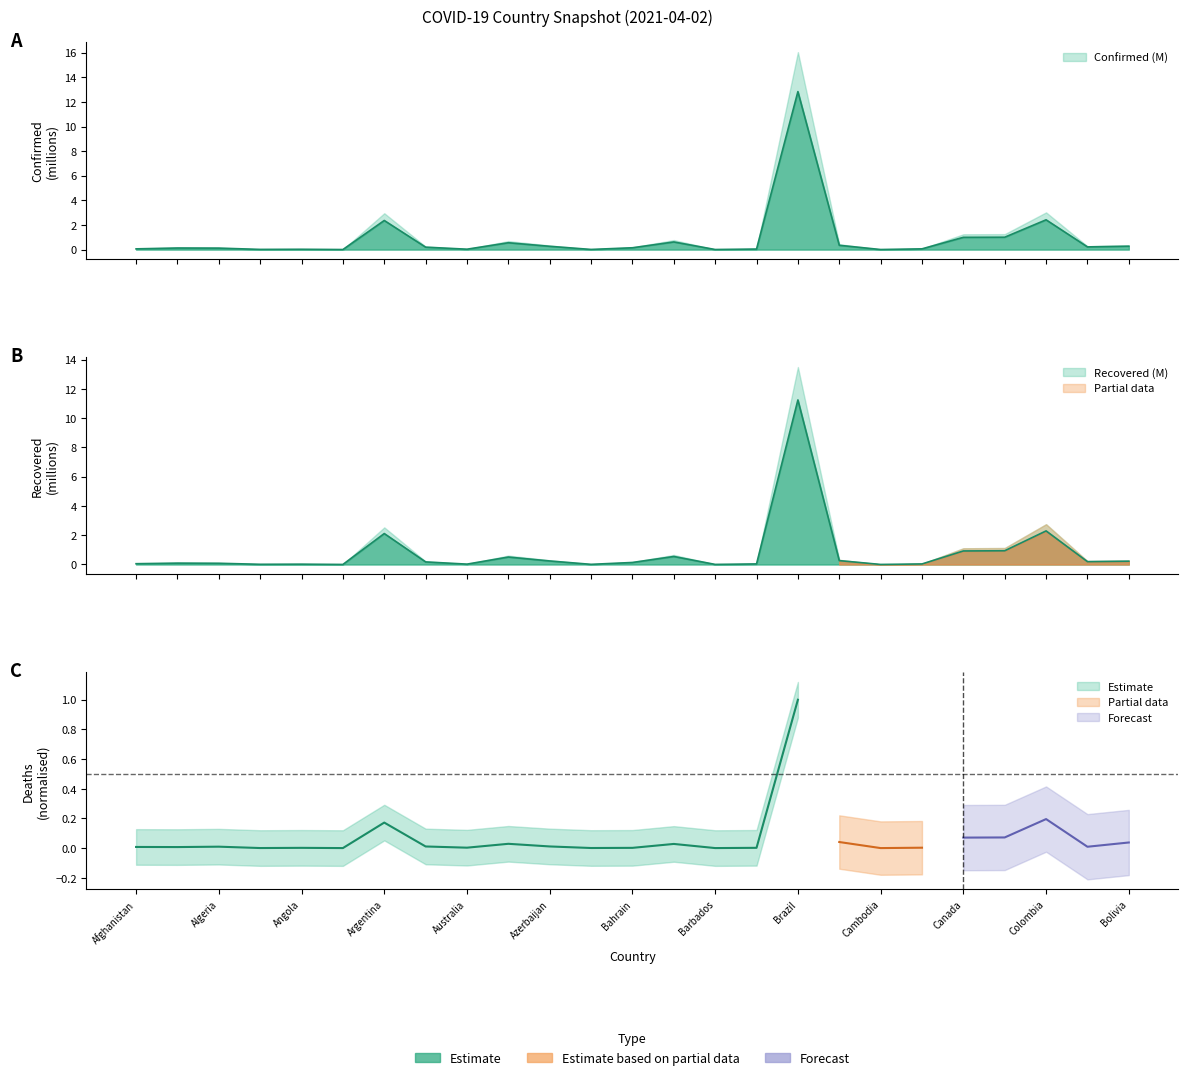

Where is Recovered nearest to the value 5?

Colombia